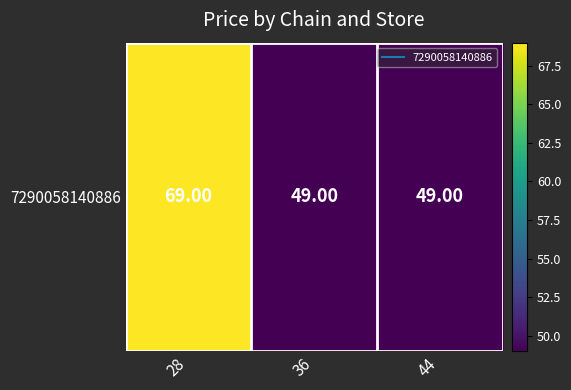

Reading left to right, transcribe all the data shown in this chart.

69	49	49